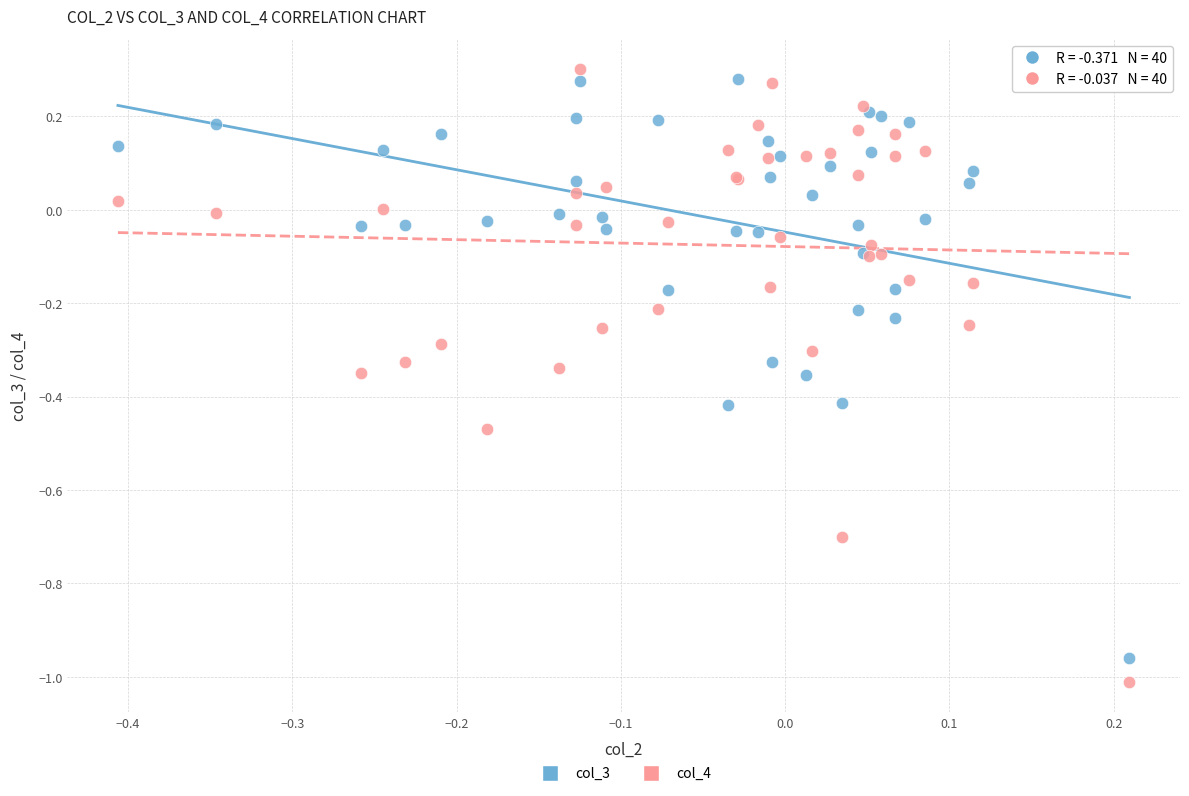

What is the X range (max minus min) for the scatter plot?

0.6